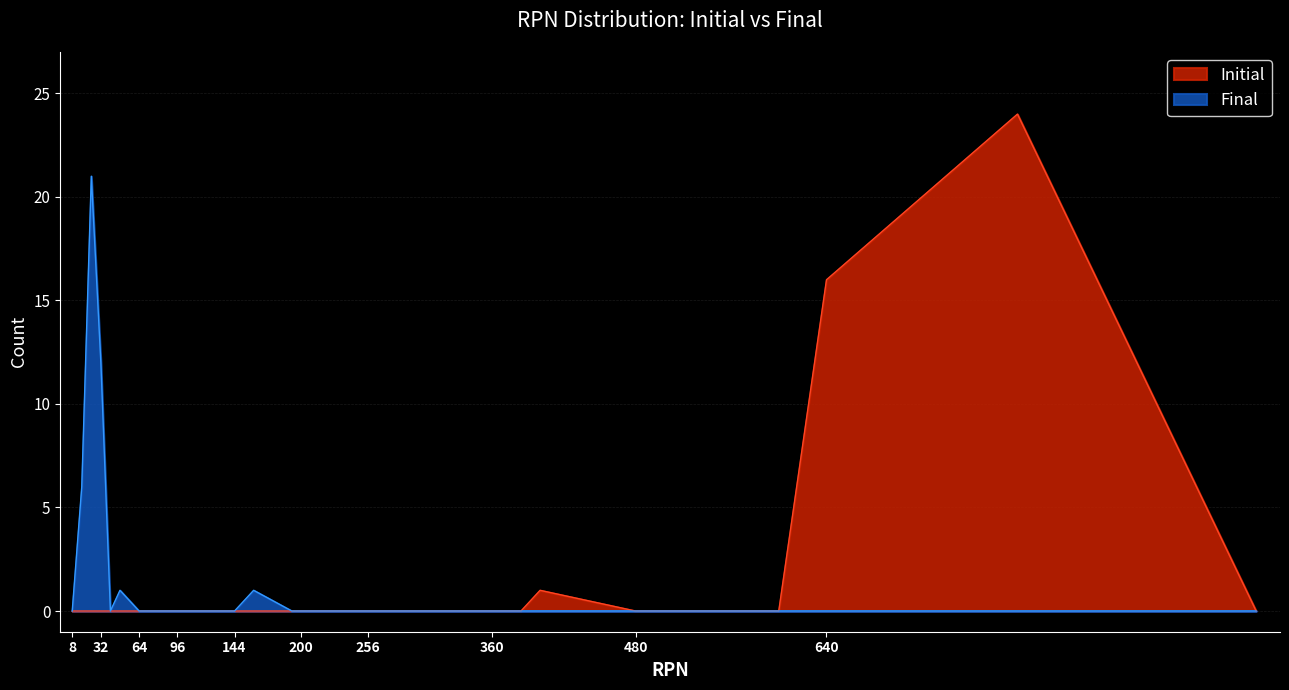

Is it true that Initial equals -11 at 96?

False